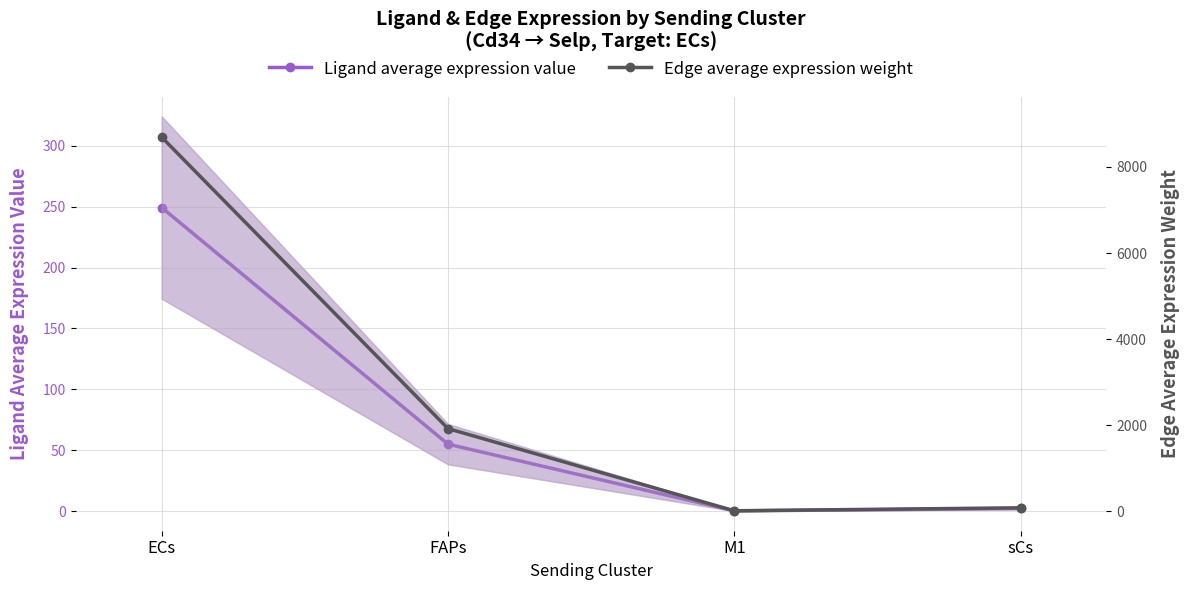

What is the approximate value of Edge average expression weight at FAPs?

1920.8